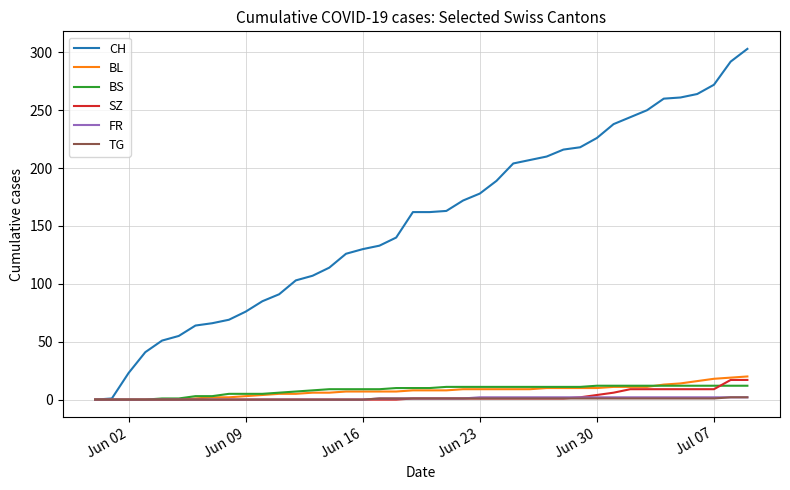

Which series has the widest spread of values?

CH